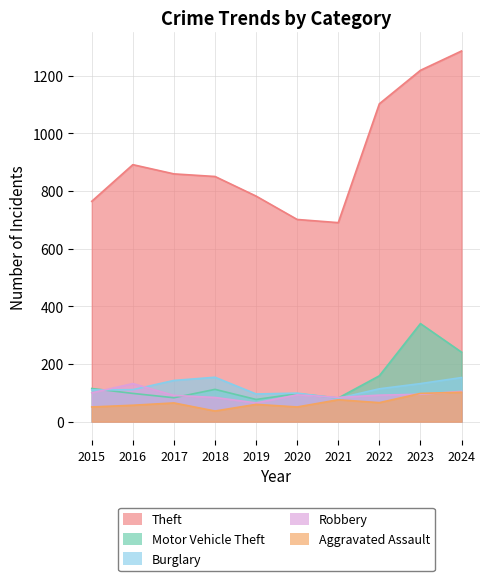

Between which two adjacent categories do Burglary and Motor Vehicle Theft first intersect?

2015 and 2016